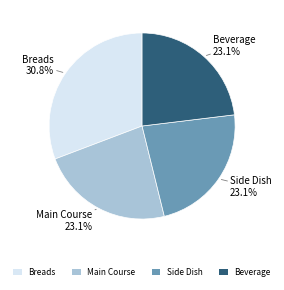

What portion of the pie excludes Main Course?

76.9%